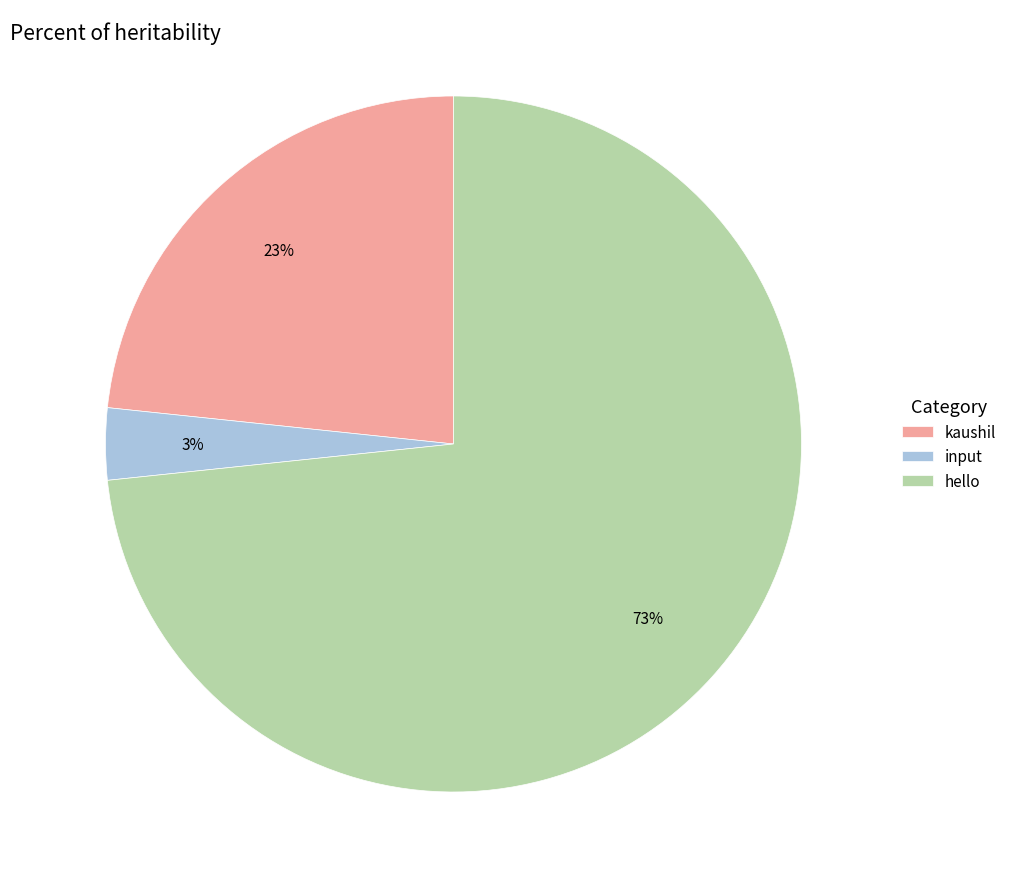

Count the number of slices in the pie.

3